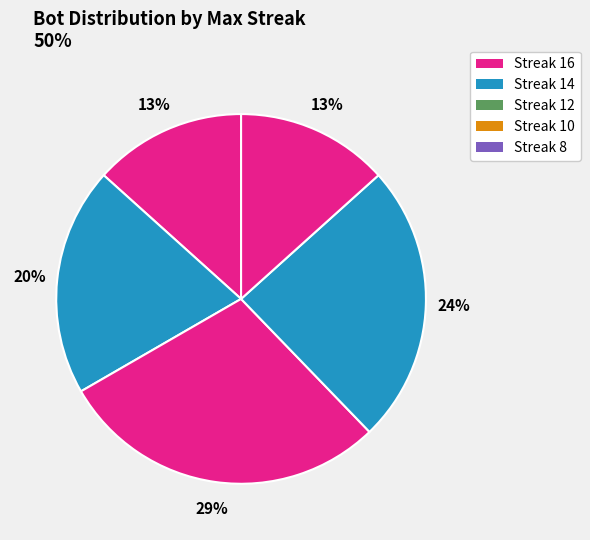

How many segments does this pie chart have?

5